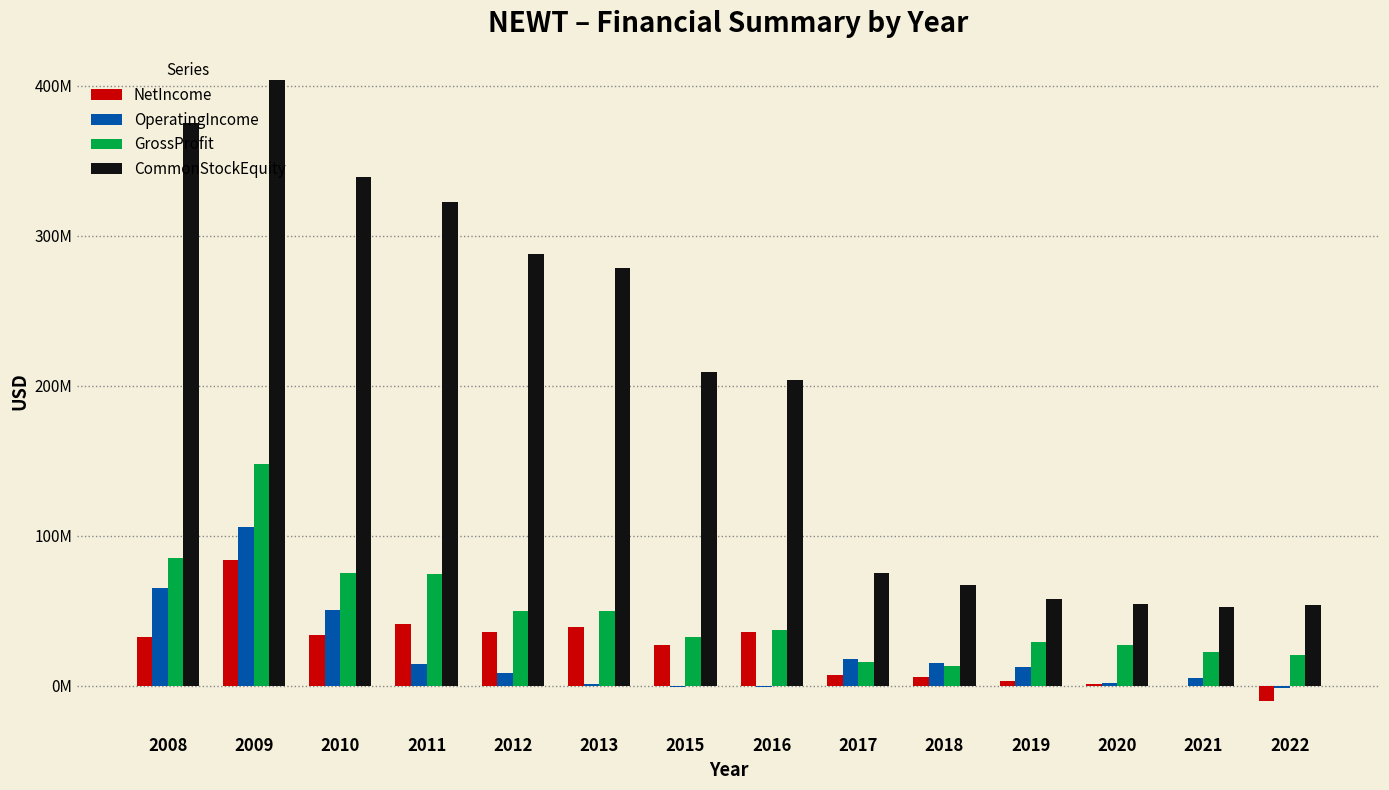

Is the value of OperatingIncome at 2021 greater than the value of GrossProfit at 2022?

No